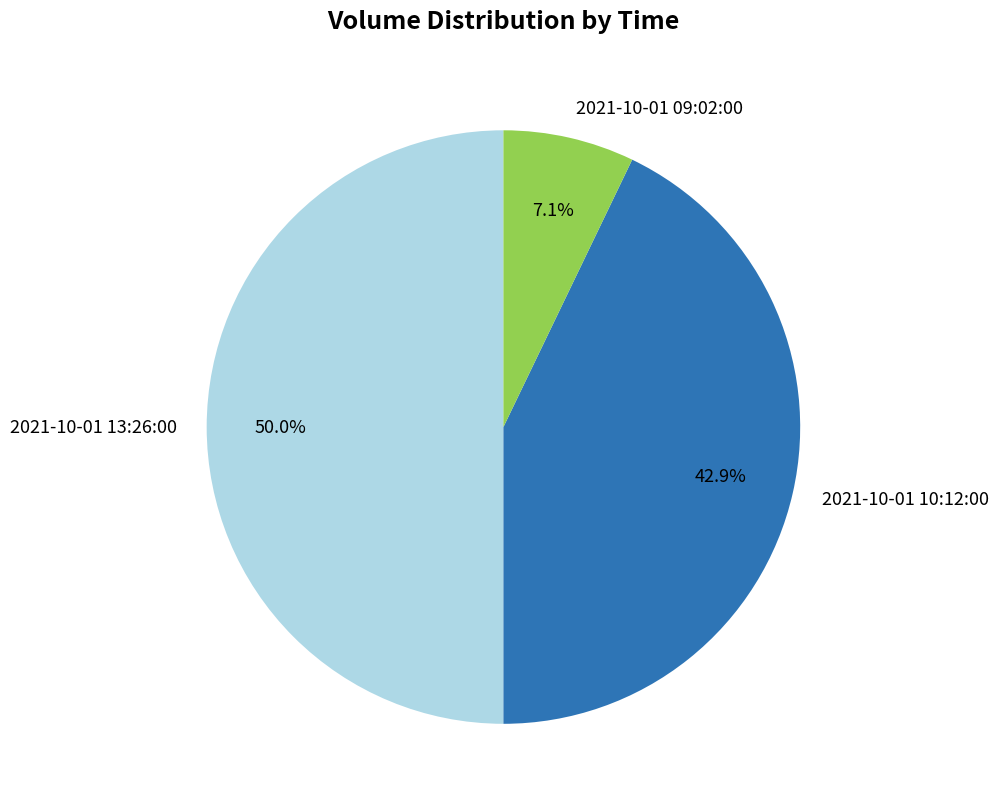

What is the smallest slice in the pie chart?

2021-10-01 09:02:00